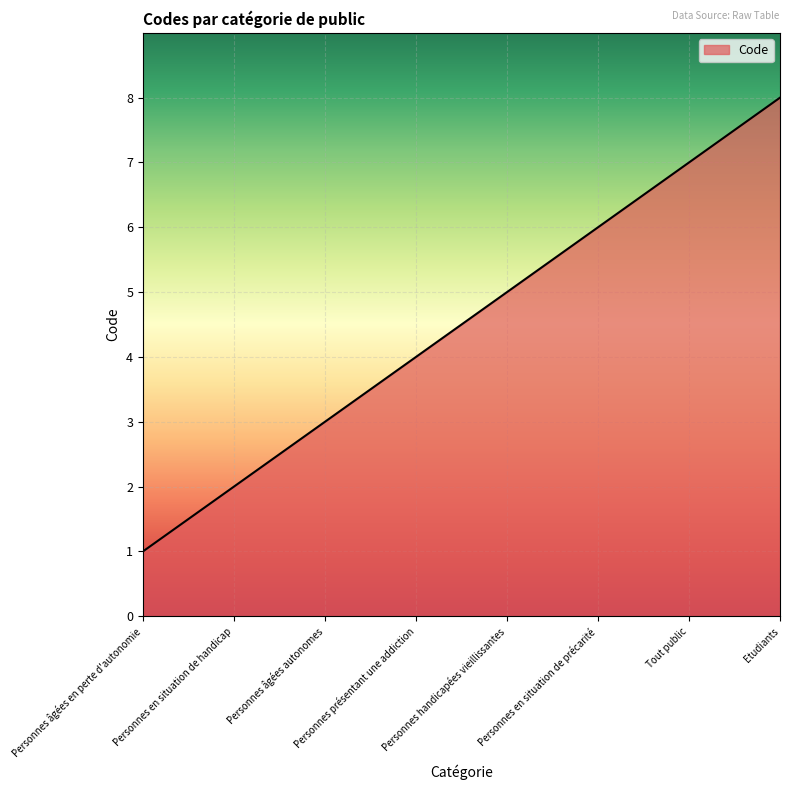

Reading left to right, extract all data points from this chart.

Personnes âgées en perte d'autonomie=1	Personnes en situation de handicap=2	Personnes âgées autonomes=3	Personnes présentant une addiction=4	Personnes handicapées vieillissantes=5	Personnes en situation de précarité=6	Tout public=7	Etudiants=8